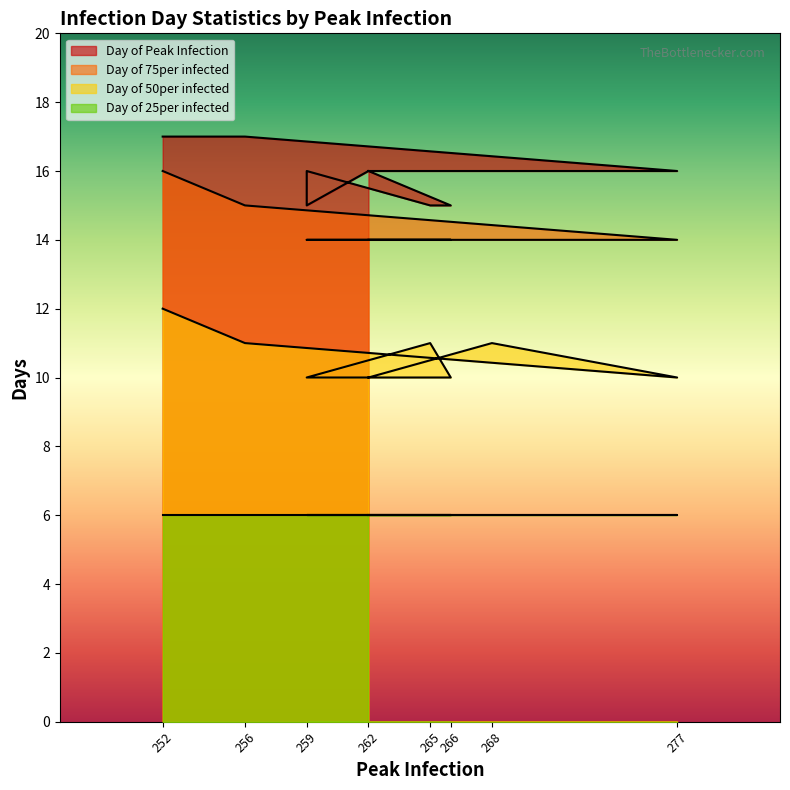

True or false: Day of 75per infected and Day of 50per infected intersect in this chart.

False